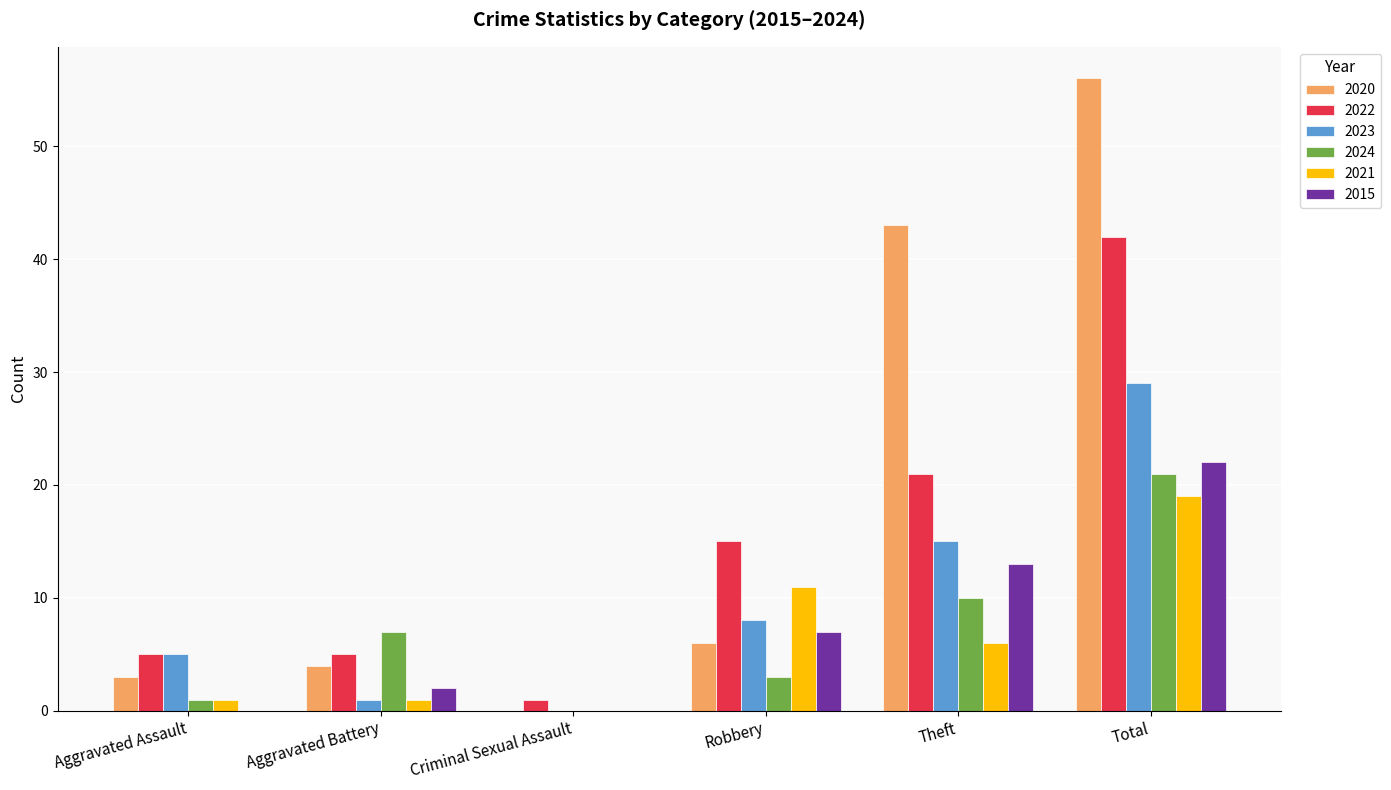

What is the total value across all series at Theft?

108